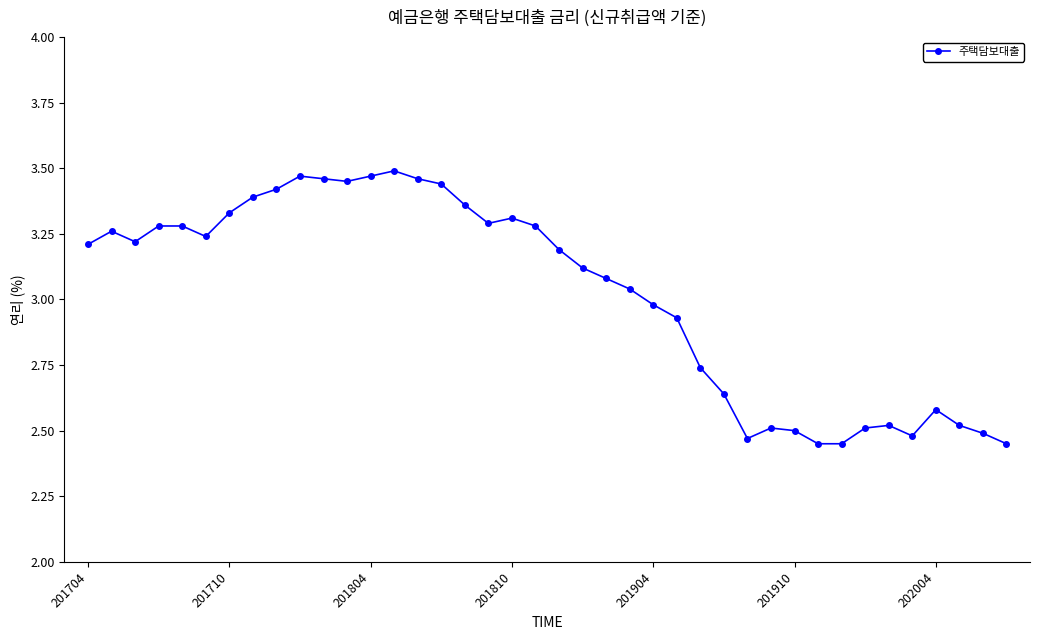

What is the sum of all values?

120.8